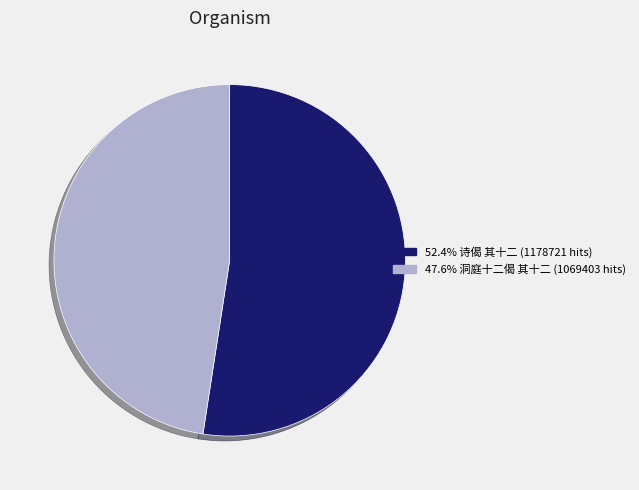

Approximately how many times larger is the value at 47.6% 洞庭十二偈 其十二 (1069403 hits) compared to 52.4% 诗偈 其十二 (1178721 hits)?

0.9